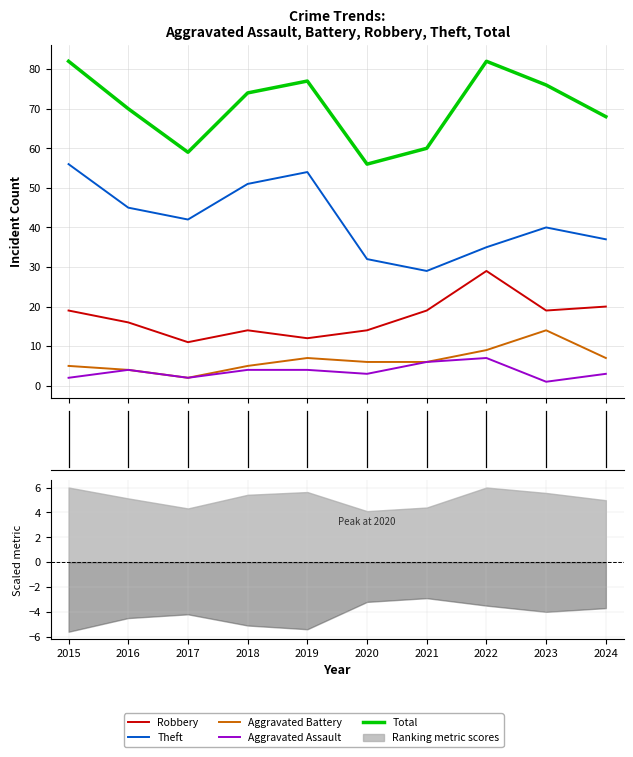

What is the value of the Aggravated Assault point at the 4th from the left?

4